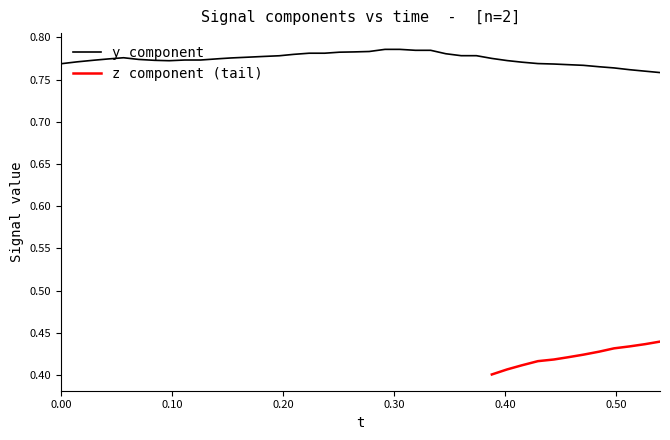

The y series shows 0.5 at 25. True or false?

False